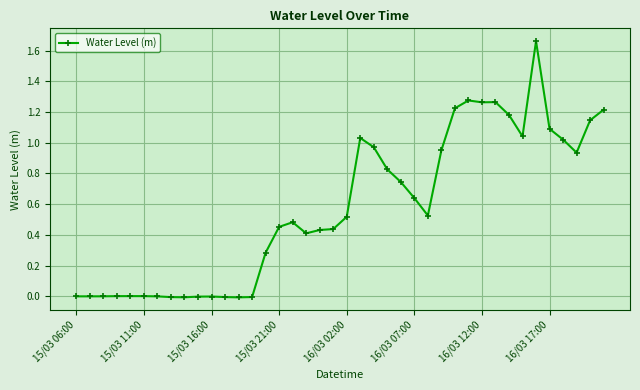

The chart shows a value of 0.5 at 16/03 02:00. True or false?

True